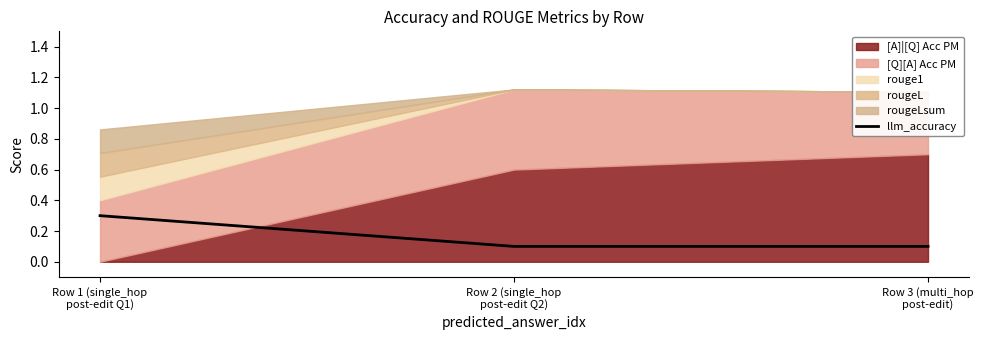

What is the label of the 2nd point from the right?

Row 2 (single_hop
post-edit Q2)